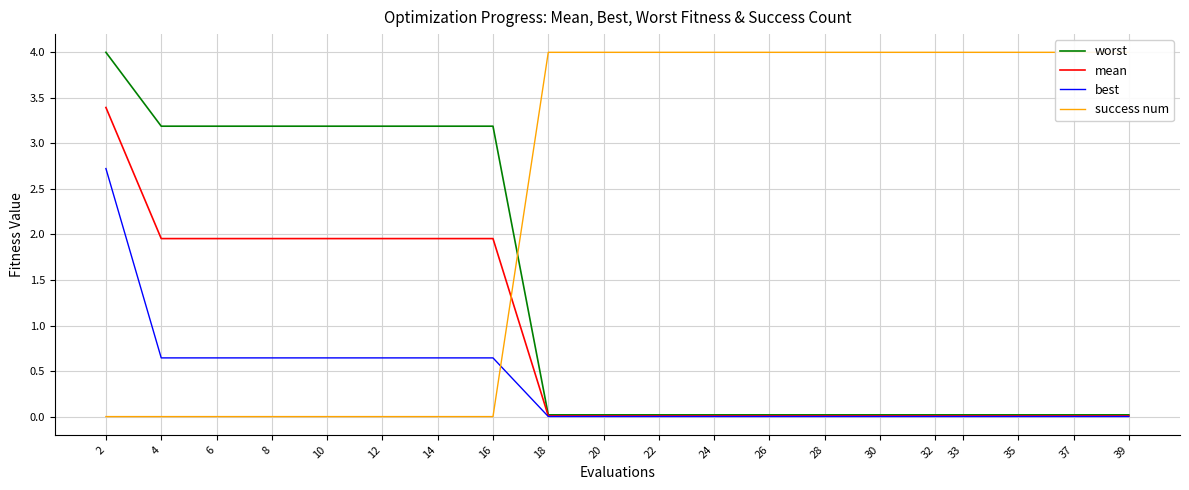

Which series has the largest range (max minus min)?

success num